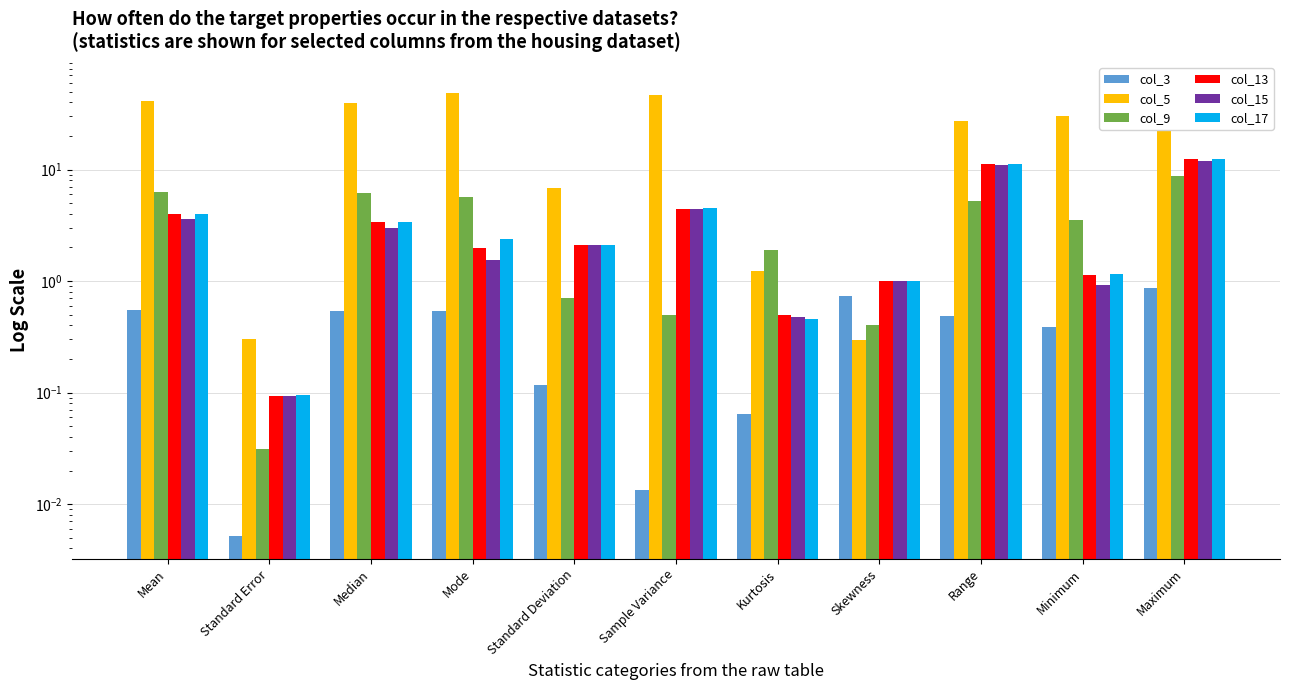

The value of col_5 at Sample Variance is 47.1. True or false?

True